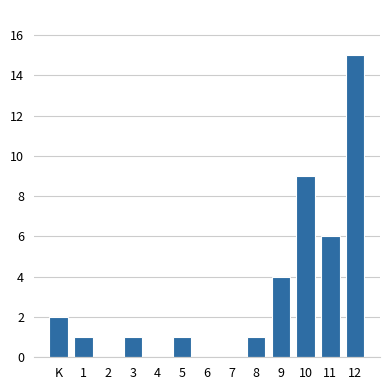

Reading left to right, what are all the values shown in this chart?

K=2	1=1	2=0	3=1	4=0	5=1	6=0	7=0	8=1	9=4	10=9	11=6	12=15